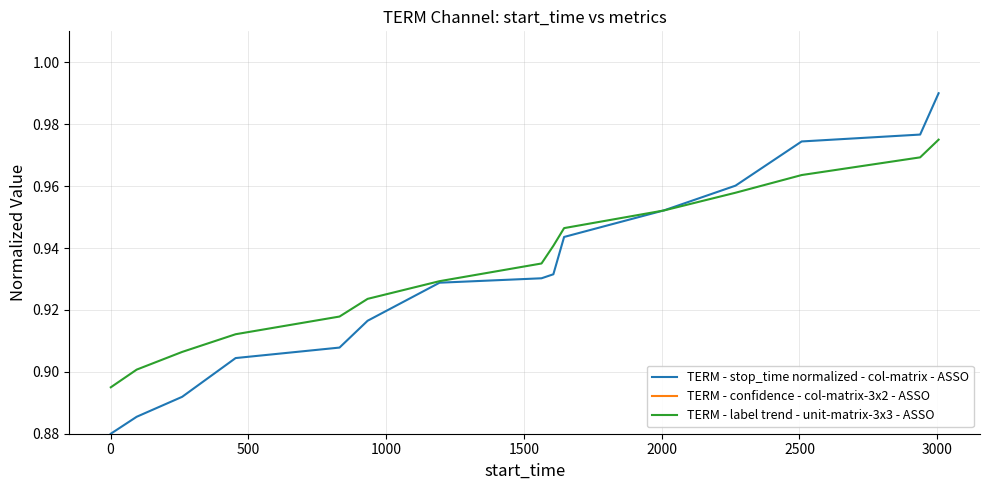

Is it true that TERM - label trend - unit-matrix-3x3 - ASSO equals 1.3 at 14?

False